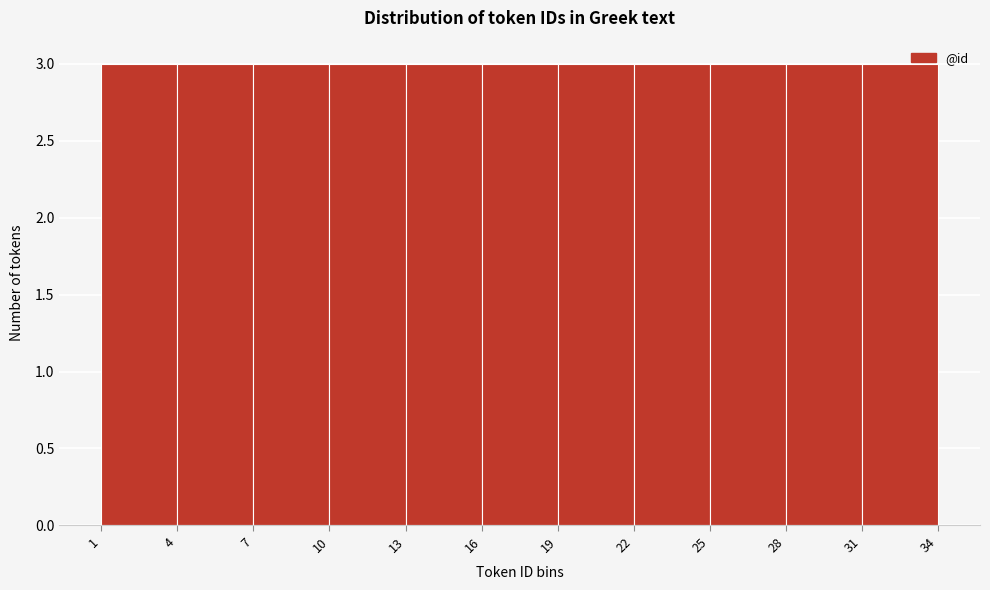

What is the height of the bar covering 1 to 4 on the x-axis? The values are not printed on the chart, so give them approximately, as read against the axis.

3